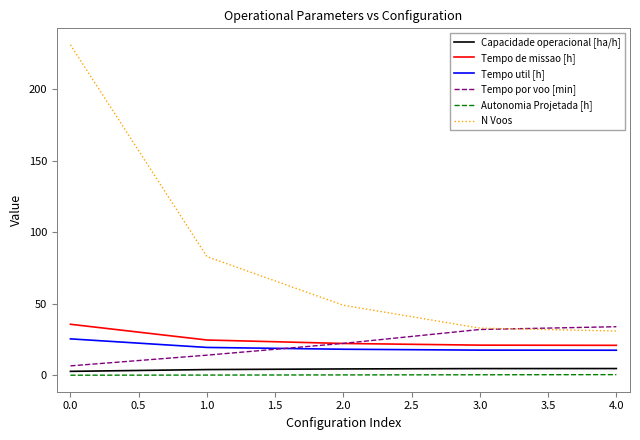

What is the sum of all Tempo por voo [min] values?

109.2